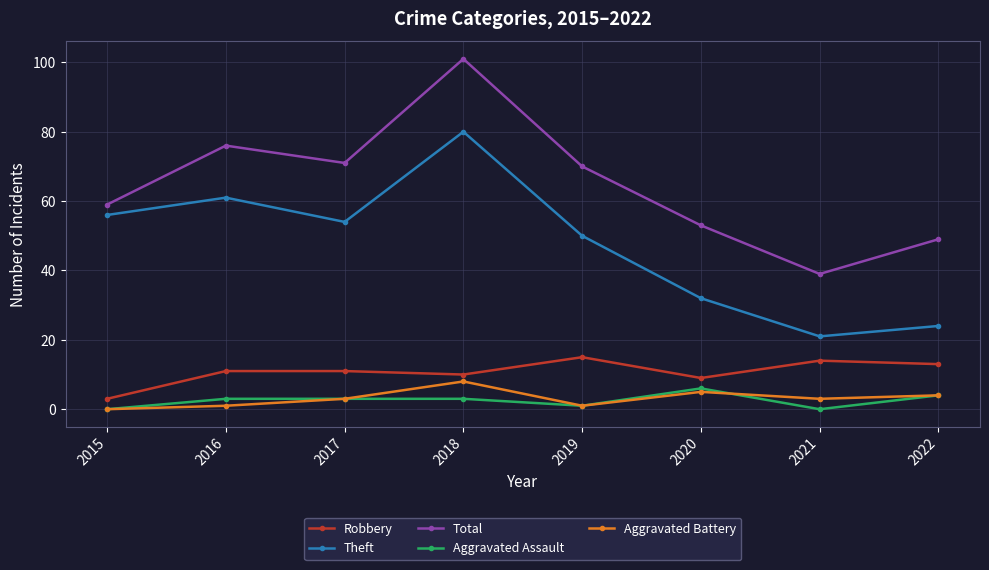

What is the value of the Theft point at the 6th from the left?

32